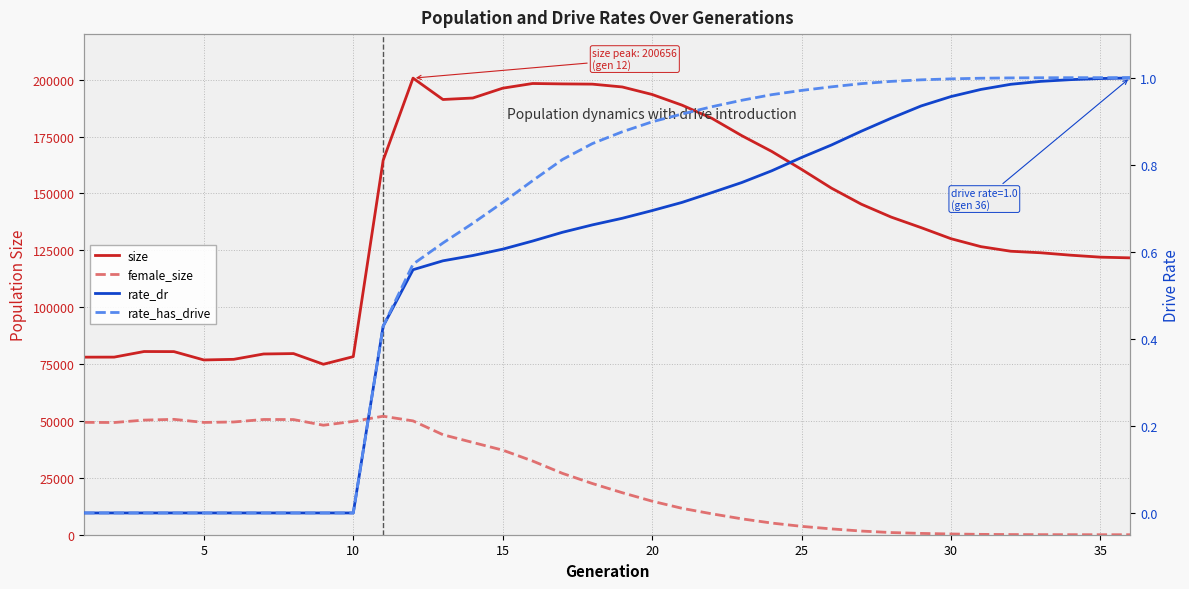

At how many categories does at least one series exceed 8227?

36